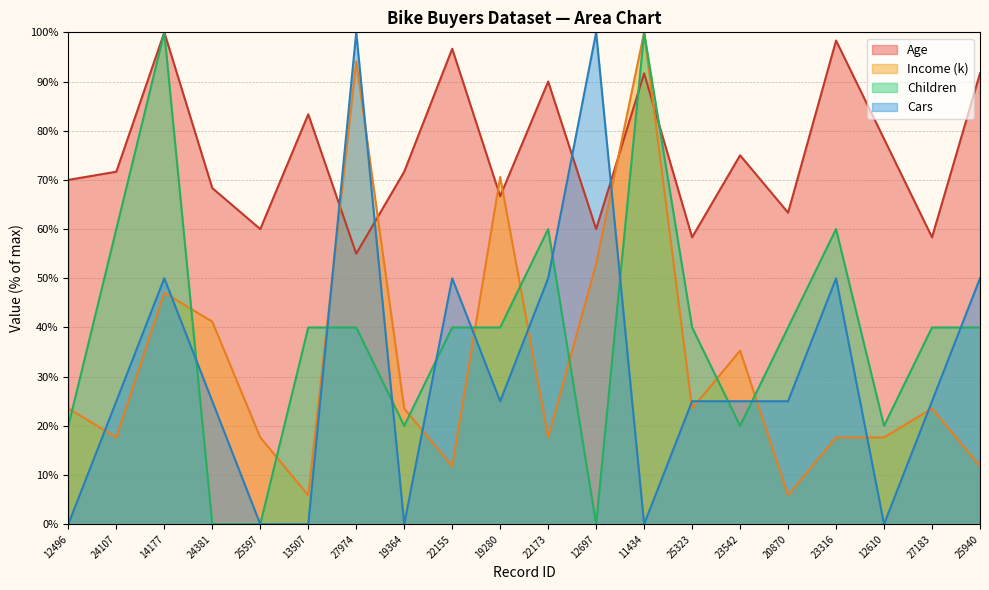

Reading left to right, extract all data points from this chart.

Age: 70.0	71.7	100.0	68.3	60.0	83.3	55.0	71.7	96.7	66.7	90.0	60.0	91.7	58.3	75.0	63.3	98.3	78.3	58.3	91.7
Income (k): 23.5	17.6	47.1	41.2	17.6	5.9	94.1	23.5	11.8	70.6	17.6	52.9	100.0	23.5	35.3	5.9	17.6	17.6	23.5	11.8
Children: 20.0	60.0	100.0	0.0	0.0	40.0	40.0	20.0	40.0	40.0	60.0	0.0	100.0	40.0	20.0	40.0	60.0	20.0	40.0	40.0
Cars: 0.0	25.0	50.0	25.0	0.0	0.0	100.0	0.0	50.0	25.0	50.0	100.0	0.0	25.0	25.0	25.0	50.0	0.0	25.0	50.0